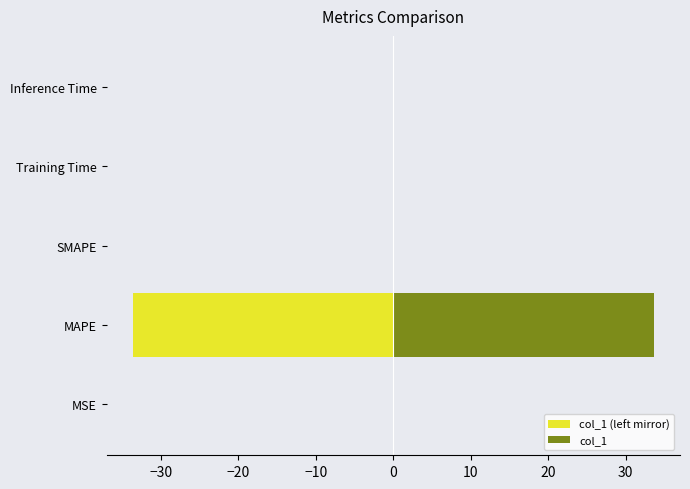

Between MSE and SMAPE, which is larger?

SMAPE